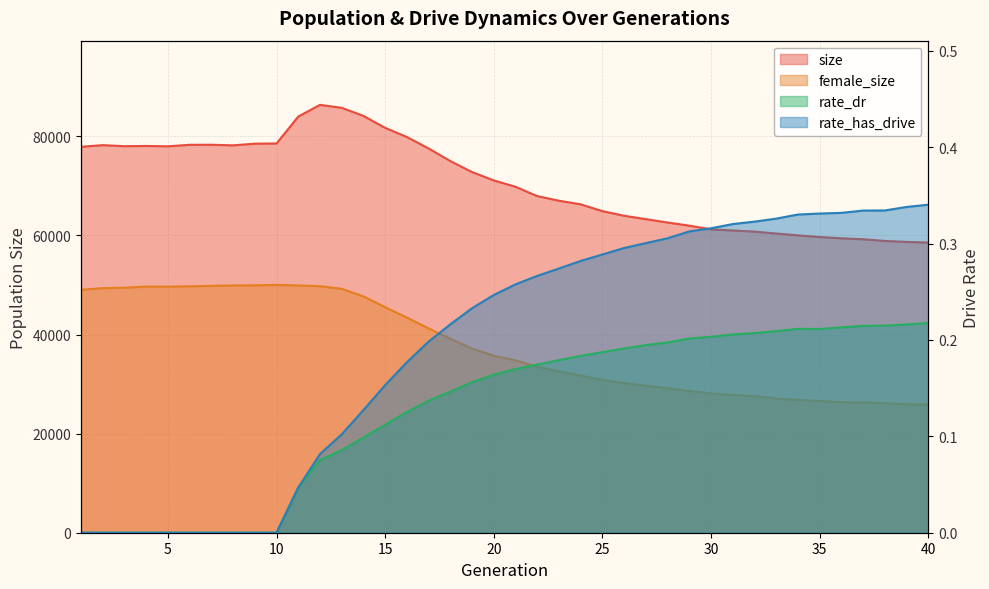

At 35, list the series in order from smallest to largest.

rate_dr, rate_has_drive, female_size, size